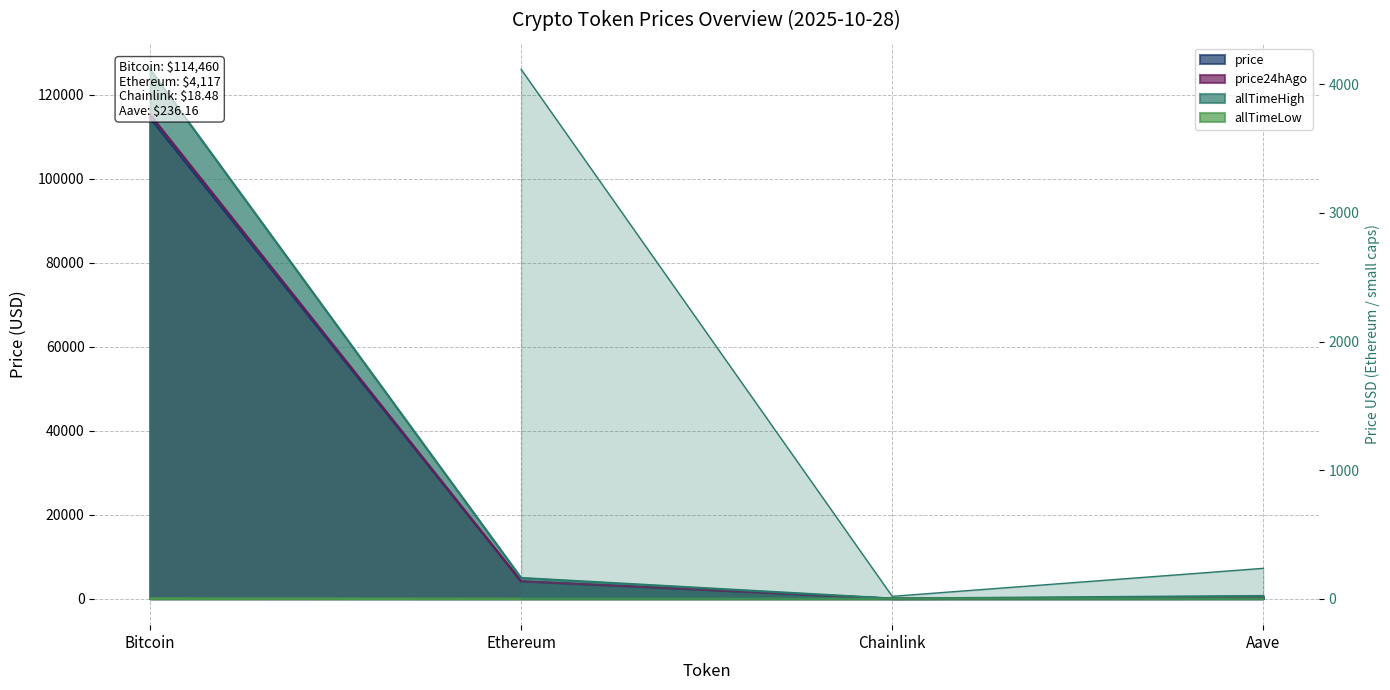

What position from the left is Aave?

4